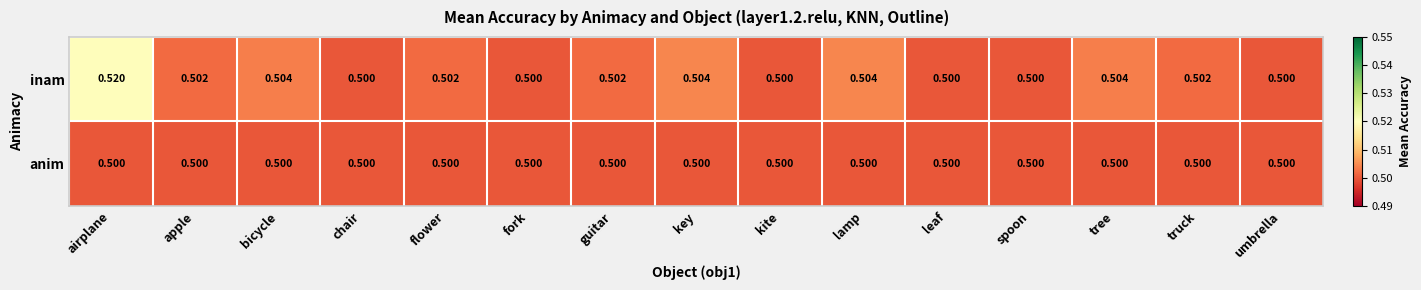

Which label corresponds to the largest value in the chart?

airplane